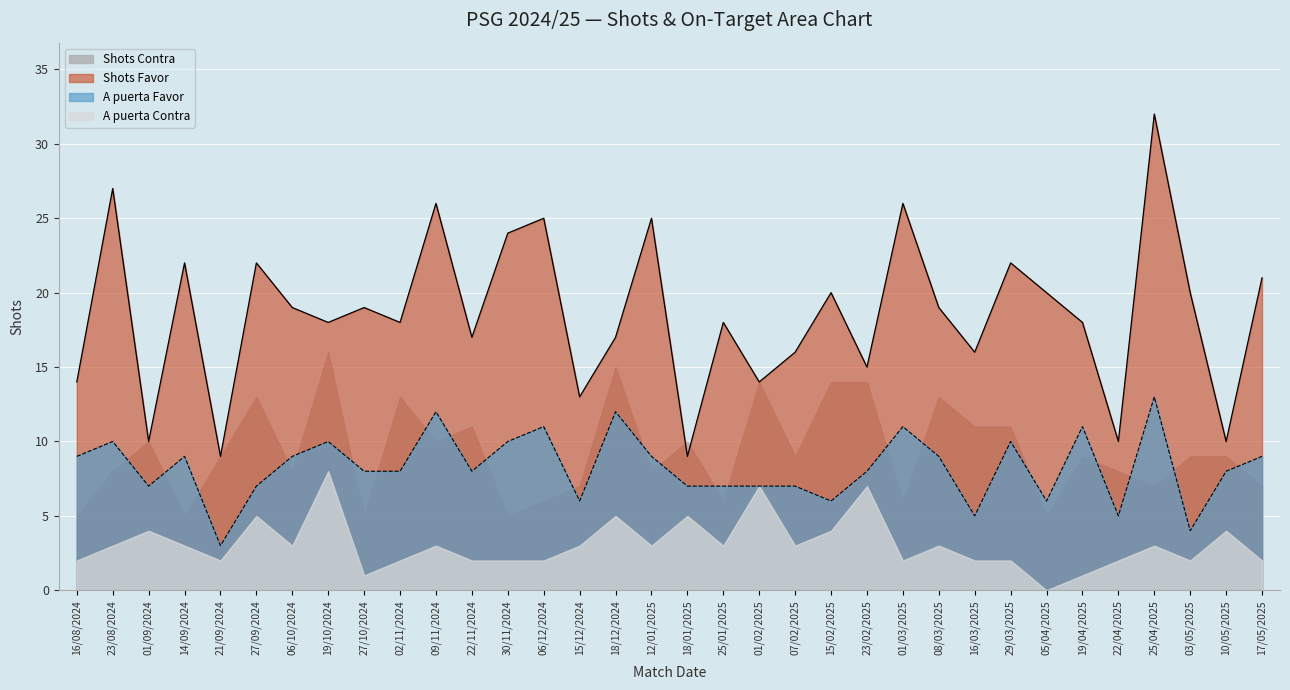

What is the sum of all Shots Favor values?

631